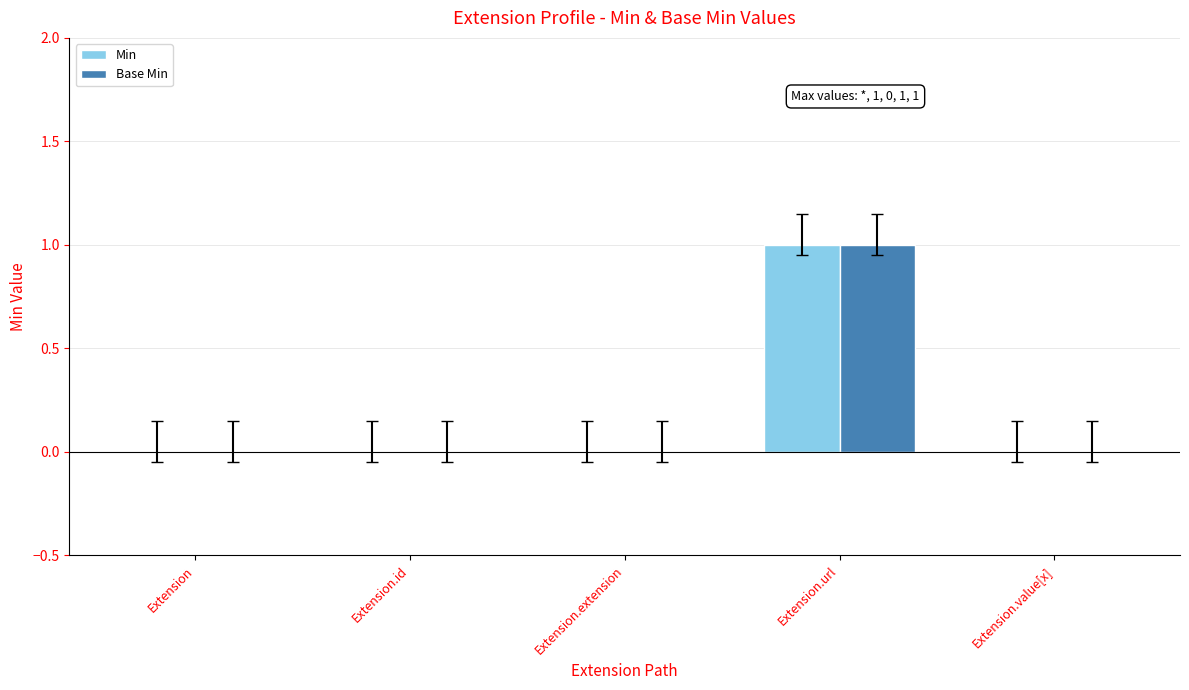

Reading left to right, transcribe all the data shown in this chart.

Min: Extension=0	Extension.id=0	Extension.extension=0	Extension.url=1	Extension.value[x]=0
Base Min: Extension=0	Extension.id=0	Extension.extension=0	Extension.url=1	Extension.value[x]=0